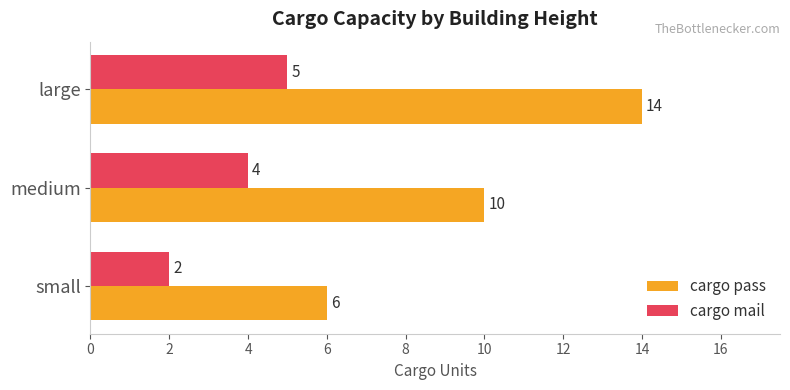

Rank the series by their maximum value, from highest to lowest.

cargo pass, cargo mail